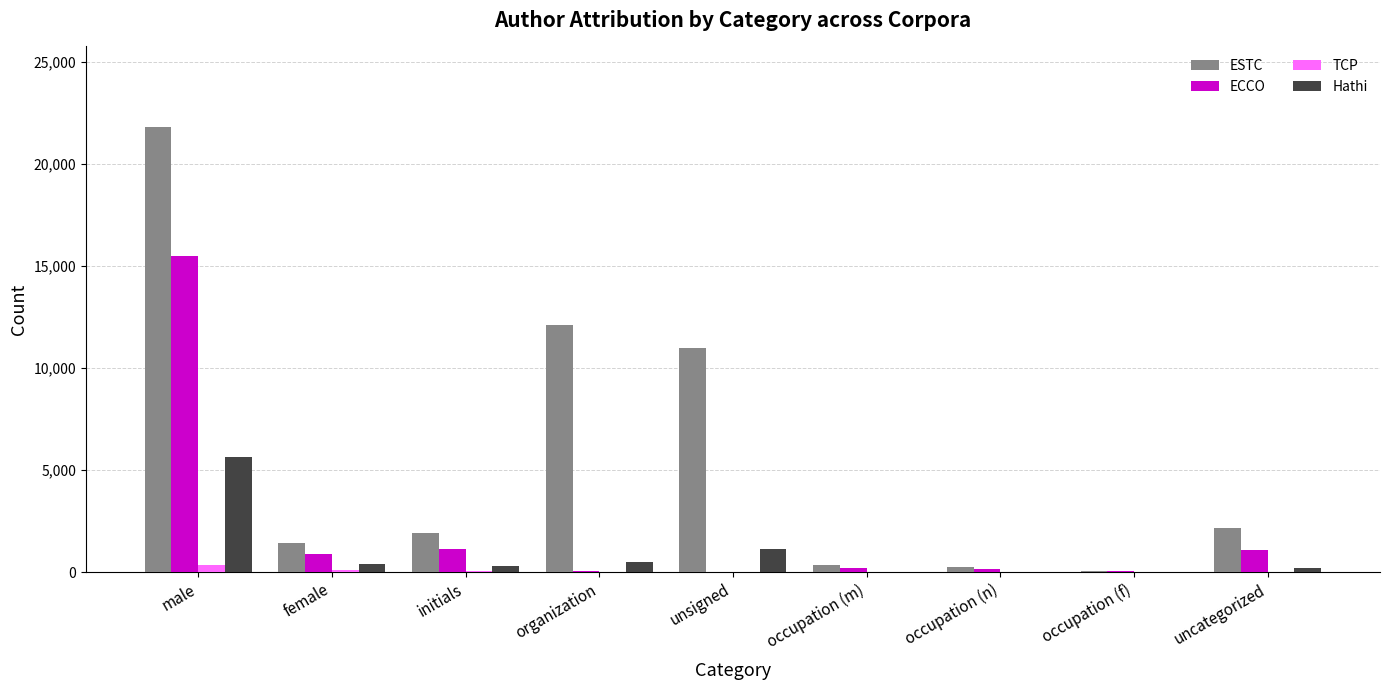

At which category is the sum across all series the highest?

male